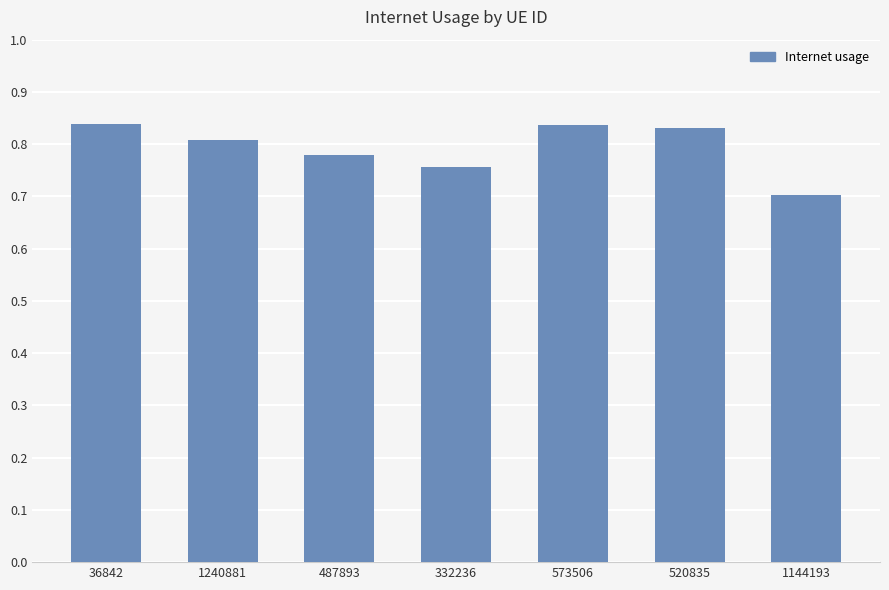

The value at 1144193 is 0.7. True or false?

True